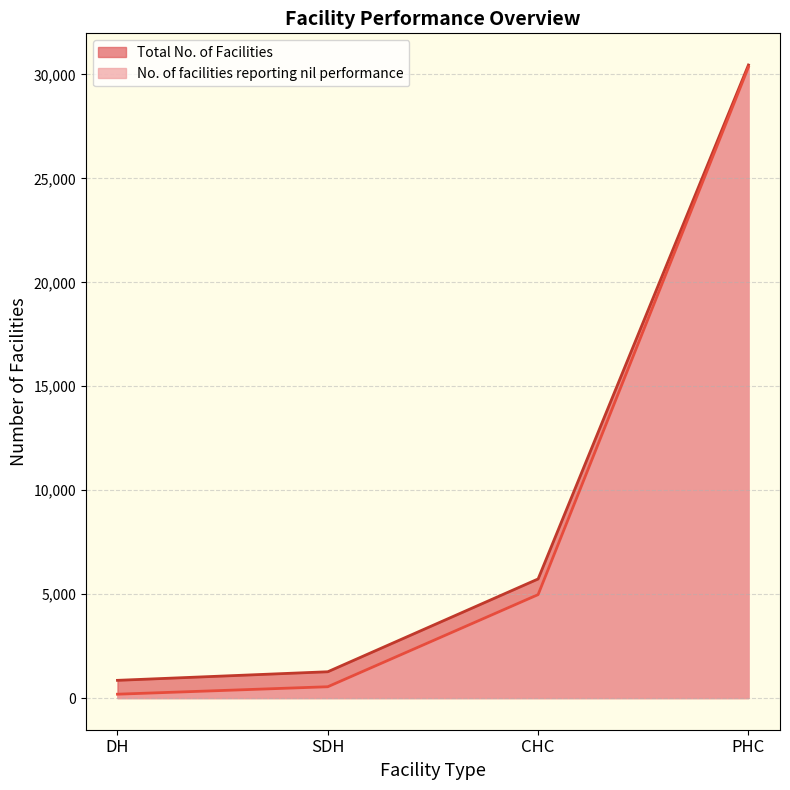

What is the value of the Total No. of Facilities point at the 1st from the left?

853